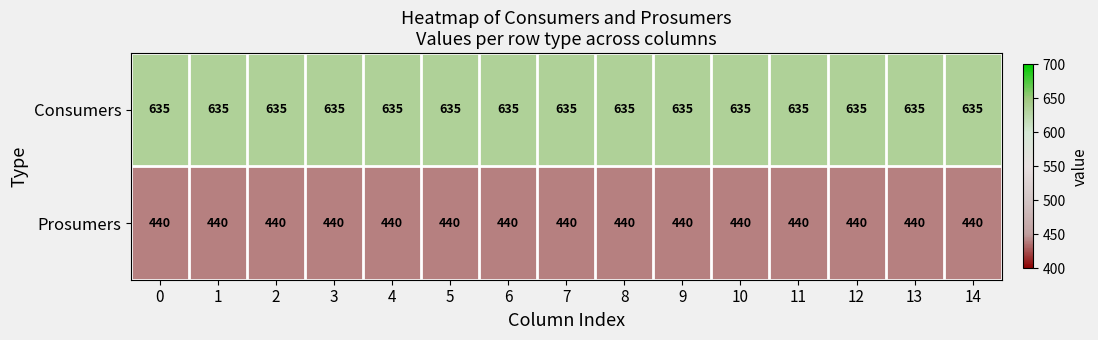

What is the sum of the Prosumers values at 4 and 2?

880